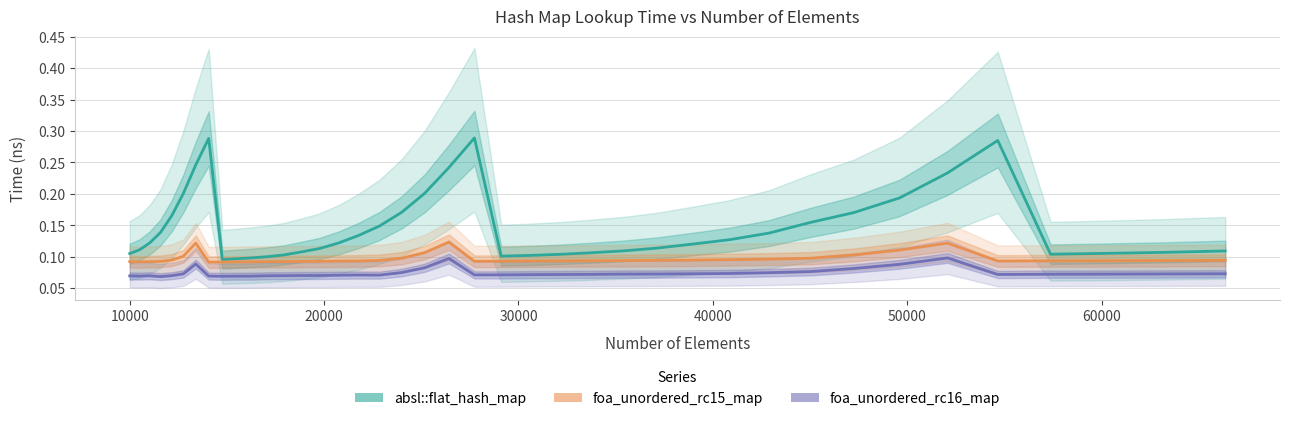

What are all the series names shown in the legend?

absl::flat_hash_map, foa_unordered_rc15_map, foa_unordered_rc16_map